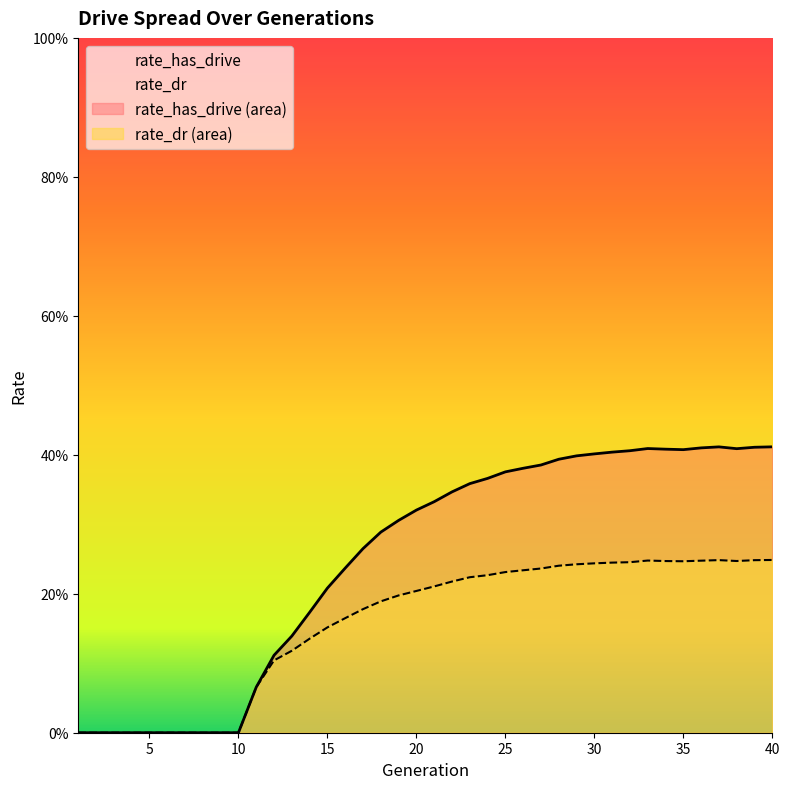

True or false: rate_dr has more than 0 interior local peaks.

True